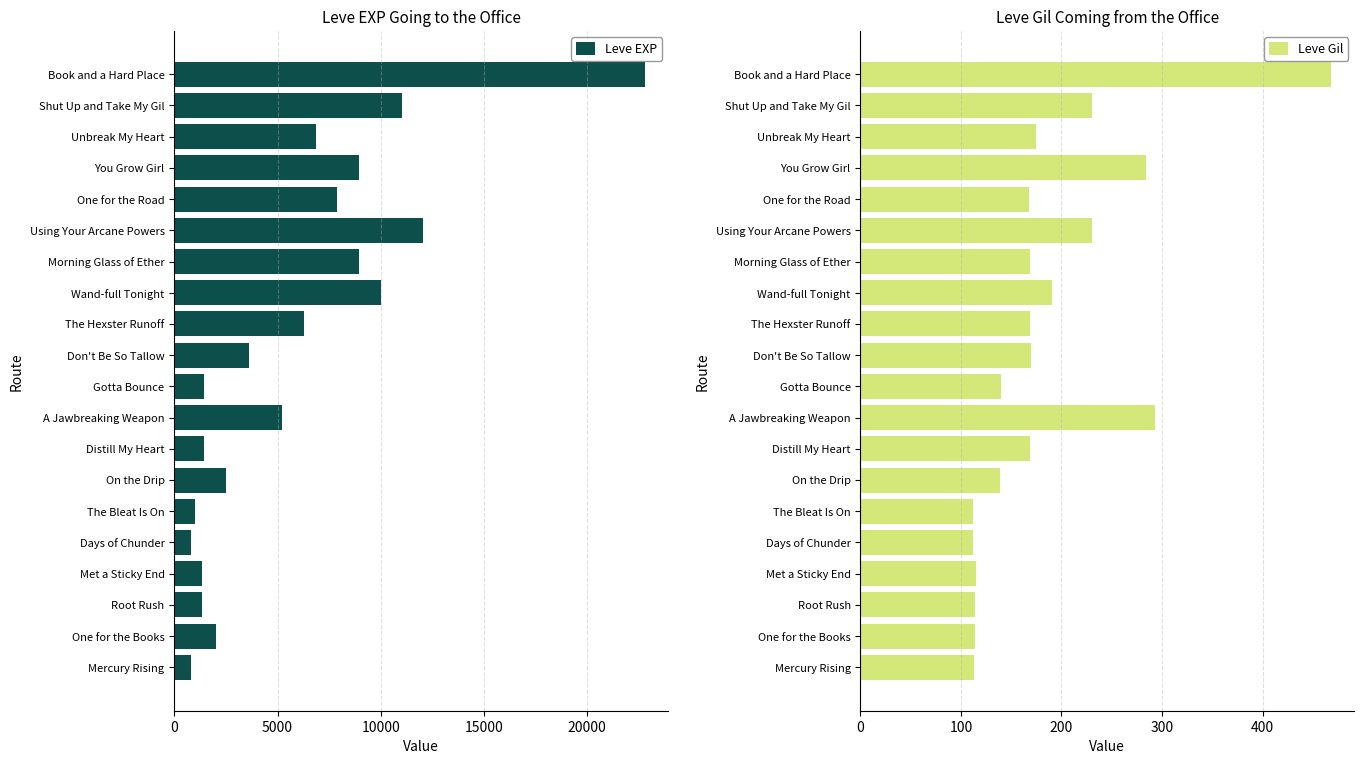

What are all the series names shown in the legend?

Leve EXP, Leve Gil